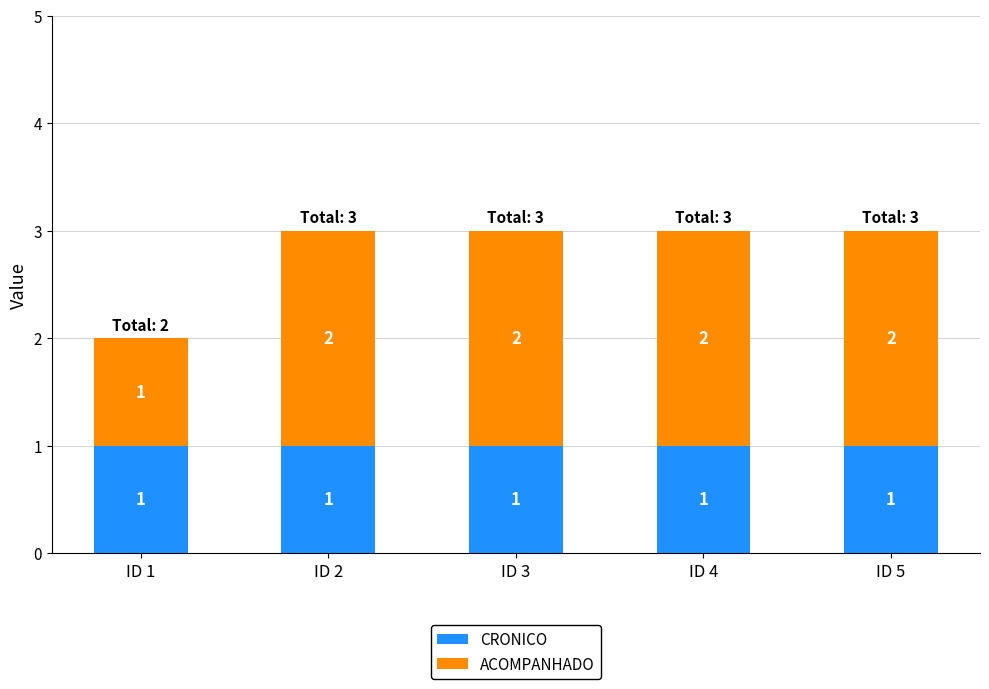

What is the total value across all series at ID 3?

3